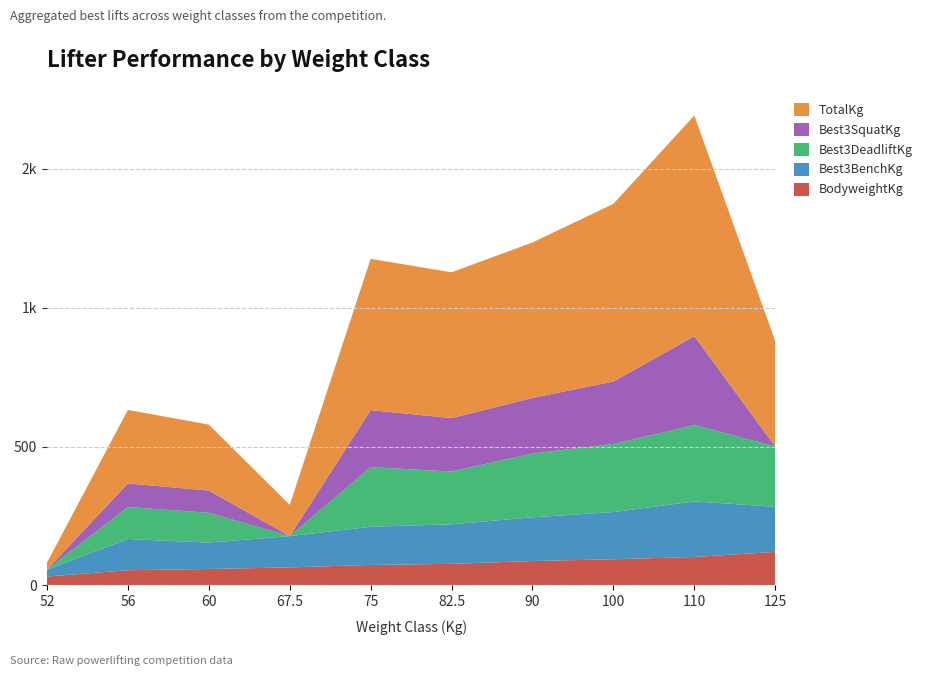

Reading left to right, transcribe all the data shown in this chart.

Best3BenchKg: 52=25.0	56=112.5	60=95.0	67.5=112.5	75=137.5	82.5=142.5	90=157.5	100=170.0	110=200.0	125=162.5
Best3DeadliftKg: 52=0.0	56=115.0	60=107.5	67.5=0.0	75=215.0	82.5=190.0	90=230.0	100=245.0	110=275.0	125=217.5
Best3SquatKg: 52=0.0	56=85.0	60=80.0	67.5=0.0	75=205.0	82.5=192.5	90=200.0	100=225.0	110=320.0	125=0.0
BodyweightKg: 52=32.0	56=54.7	60=59.2	67.5=65.0	75=73.7	82.5=77.7	90=87.8	100=94.3	110=102.5	125=120.7
TotalKg: 52=25.0	56=265.0	60=237.5	67.5=112.5	75=545.0	82.5=525.0	90=560.0	100=640.0	110=795.0	125=380.0